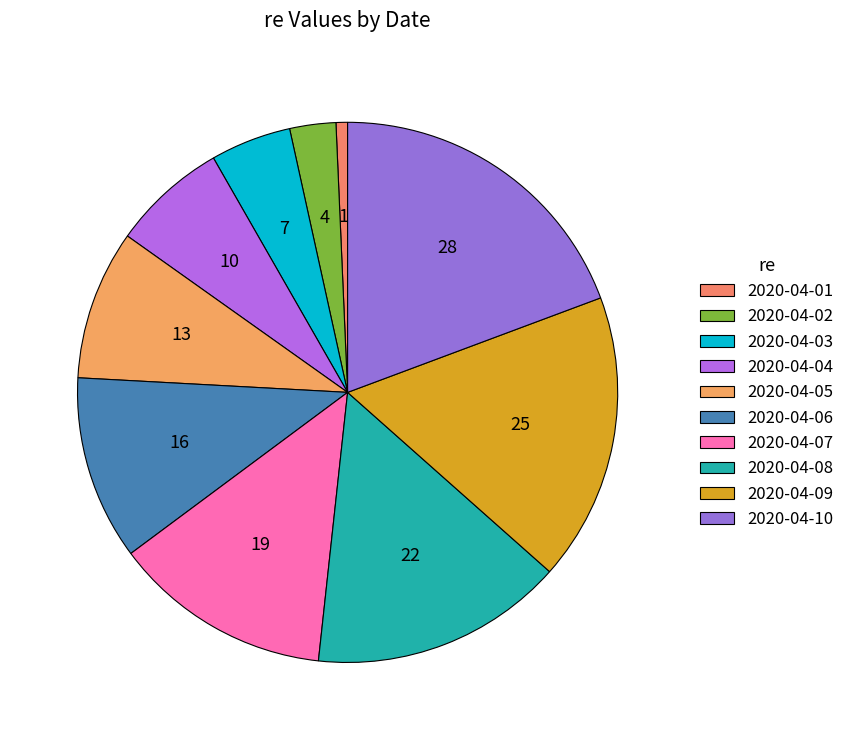

Which slice is the smallest?

2020-04-01